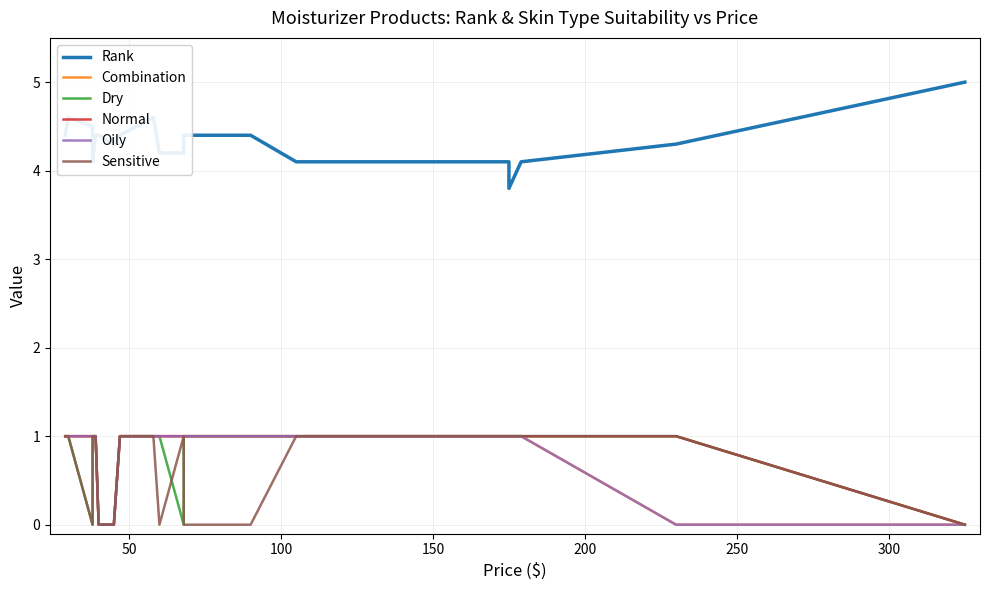

True or false: Dry and Combination intersect in this chart.

False